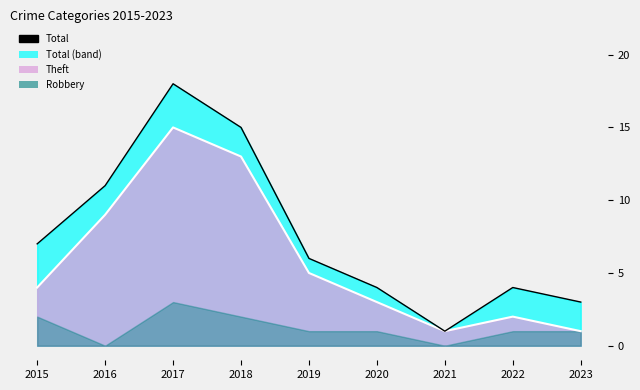

What is the difference between the Theft values at 2020 and 2022?

1